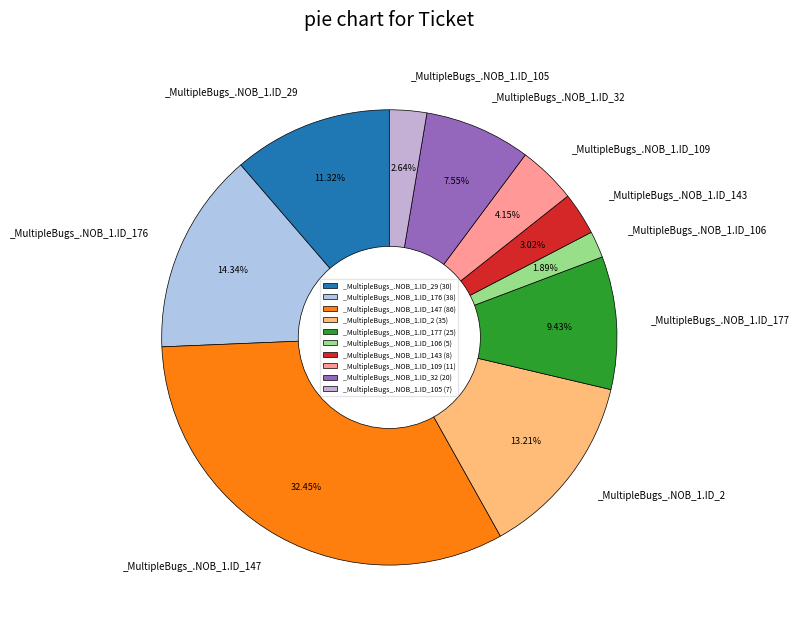

Count the number of slices in the pie.

10